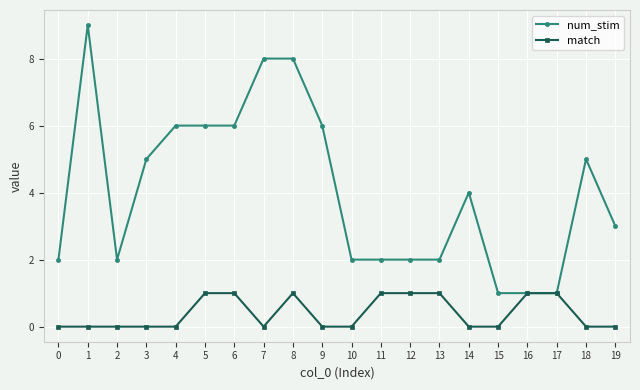

List the series in order of their peak value, lowest first.

match, num_stim